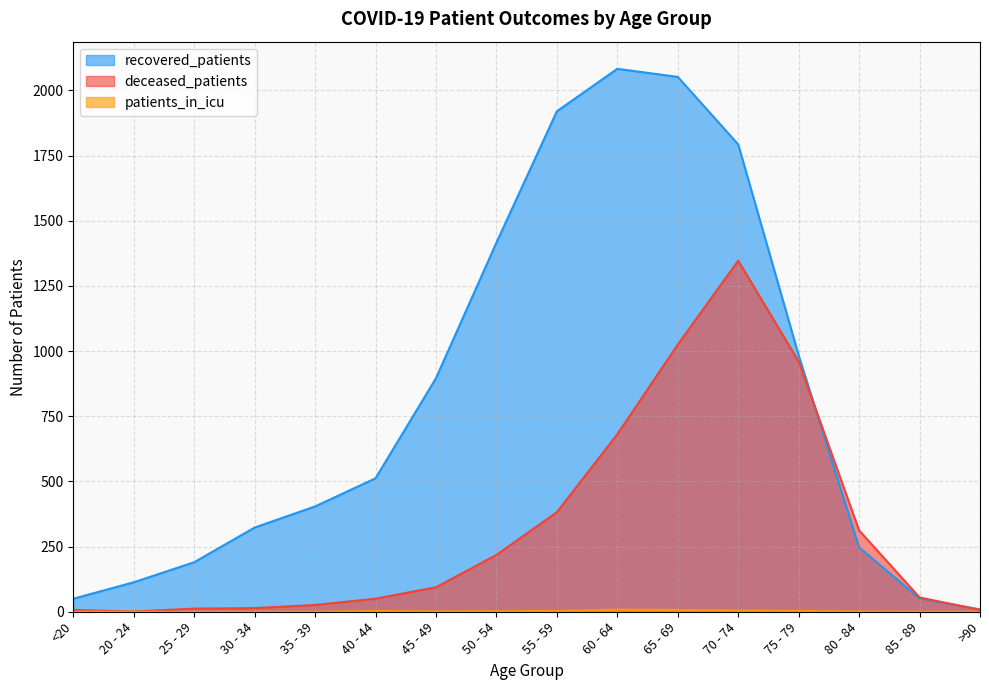

What is the total value across all series at 85 - 89?

106